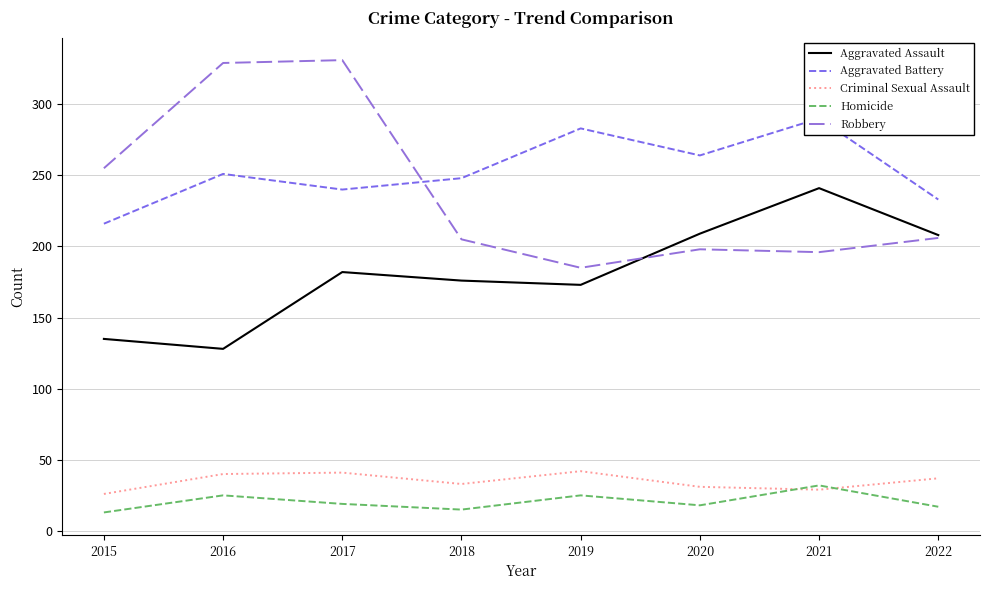

How many data points does each series have?

8